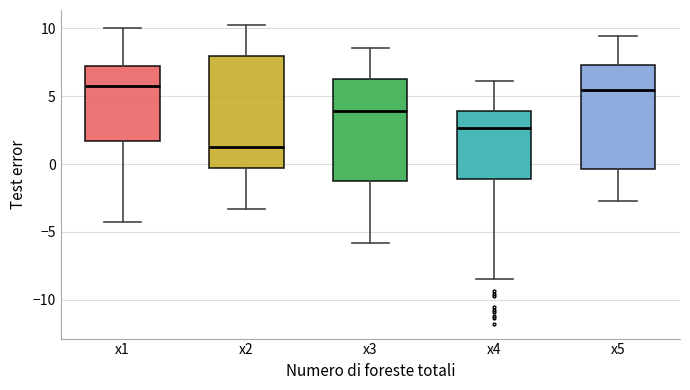

Reading left to right, read every box against the y-axis: the position of its median line, the range the box covers, and the ends of its whiskers. The values are not printed on the chart, so give them approximately, as read against the axis.

x1: median 5.5, box 1.5 to 7.0, whiskers -4.5 to 10.0
x2: median 1.5, box -0.5 to 8.0, whiskers -3.5 to 10.5
x3: median 4.0, box -1.5 to 6.5, whiskers -6.0 to 8.5
x4: median 2.5, box -1.0 to 4.0, whiskers -8.5 to 6.0
x5: median 5.5, box -0.5 to 7.5, whiskers -2.5 to 9.5